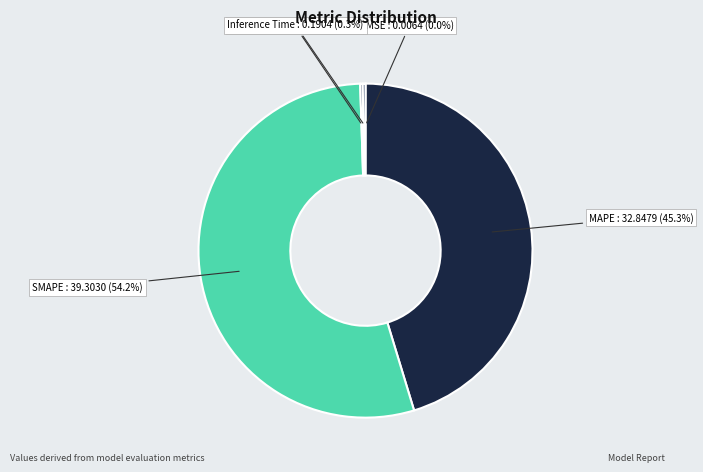

How much of the chart is everything except SMAPE?

45.8%